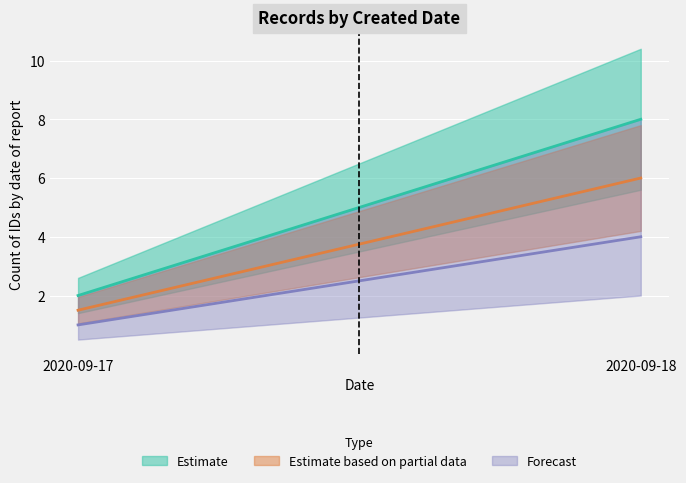

At which label does Estimate based on partial data first exceed 3?

2020-09-18